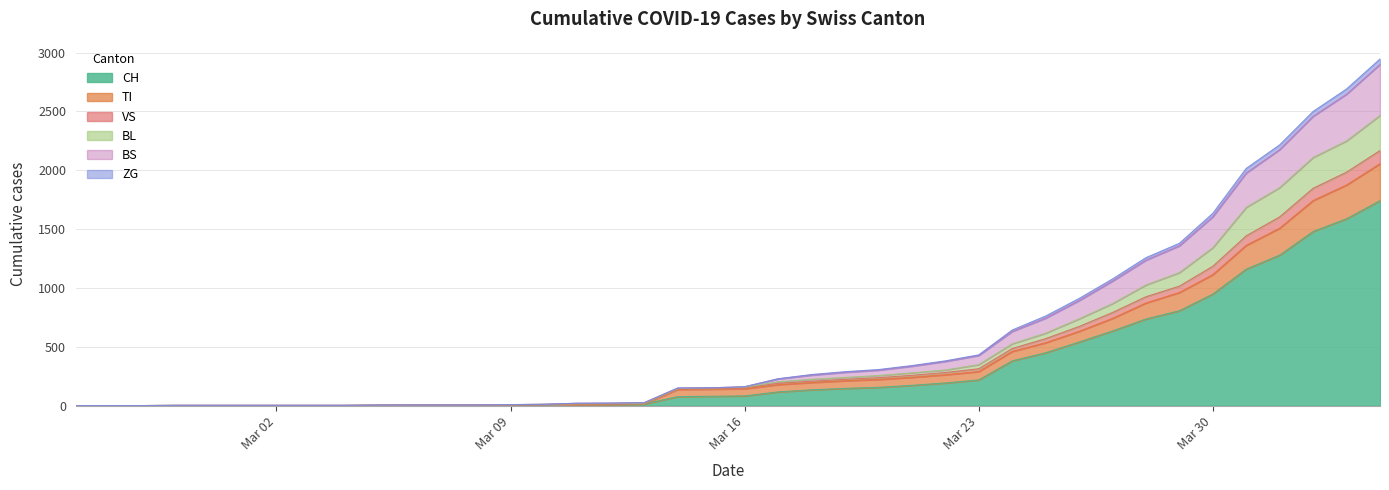

True or false: BL and VS cross at least once.

False